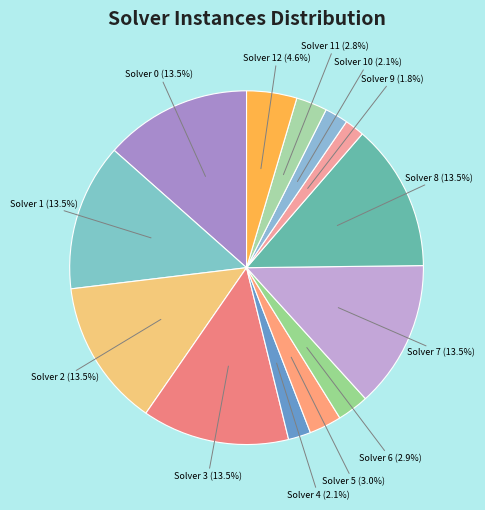

Does Solver 6 (2.9%) account for over 50% of the chart?

No